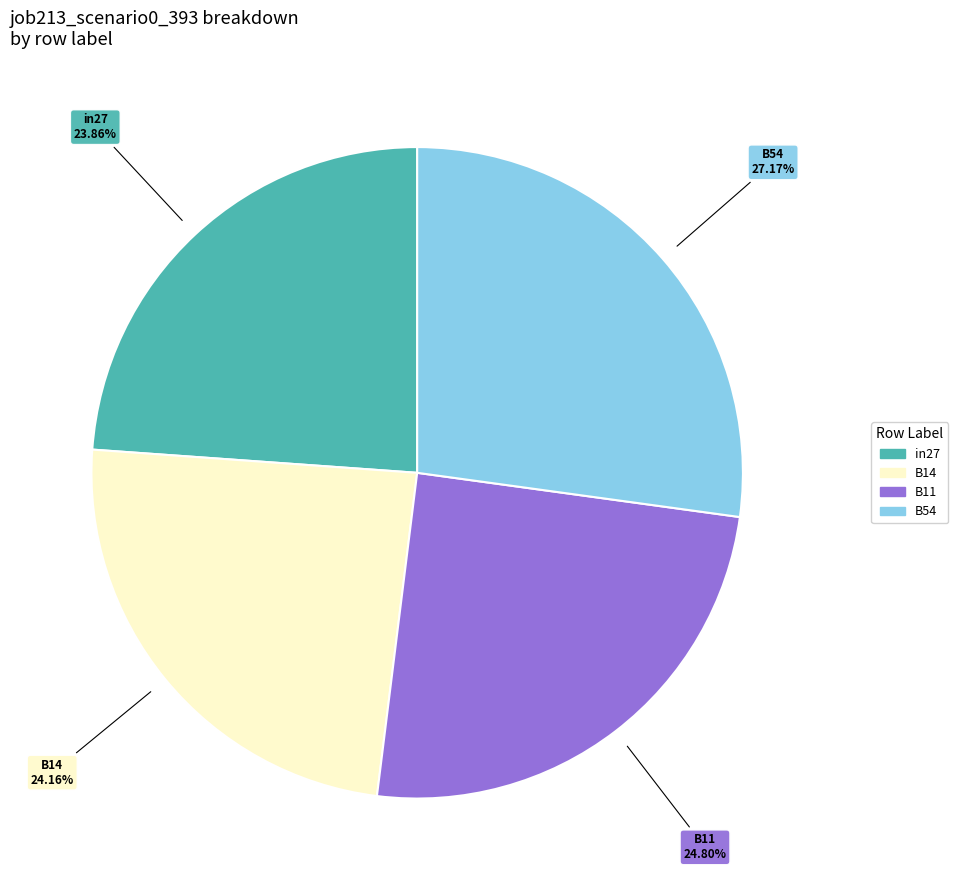

Is there a majority slice in this chart?

No